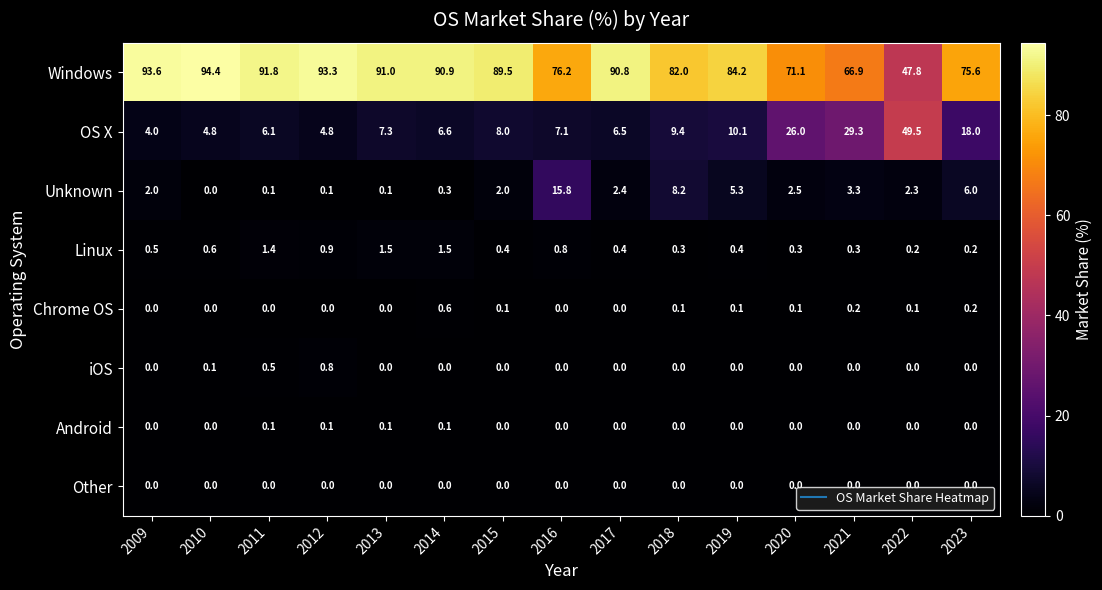

At which label does Windows first exceed 89?

2009